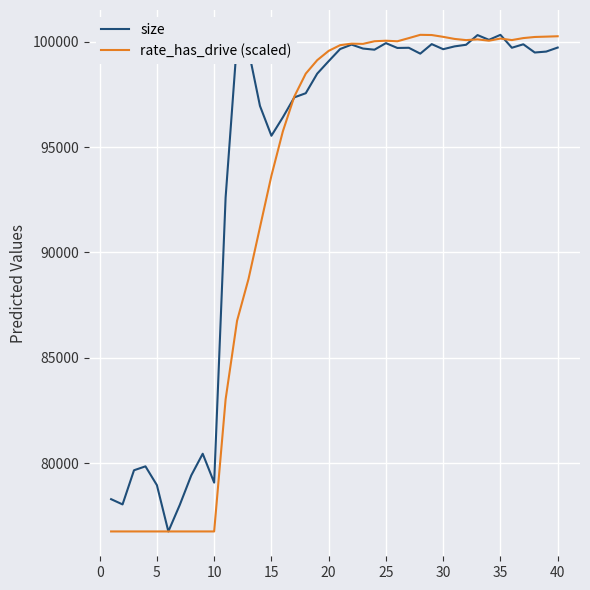

What is the average value of the size series?

93945.8